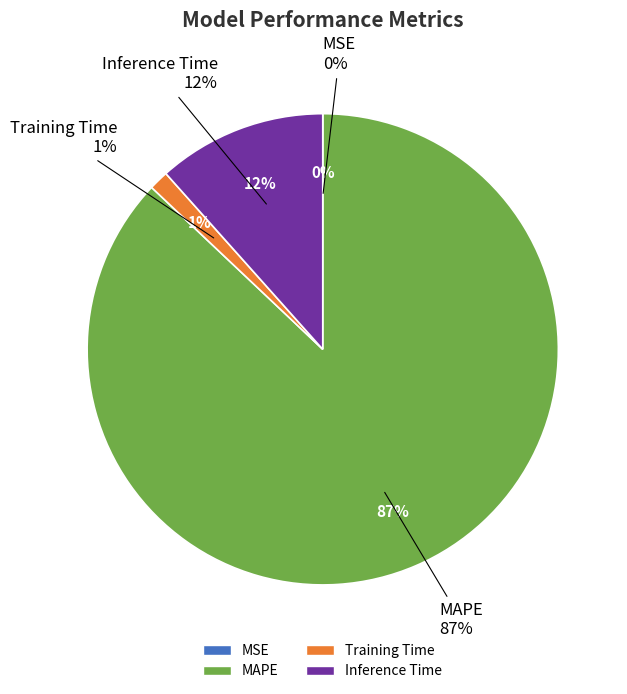

Which slice represents more than half of the pie?

MAPE